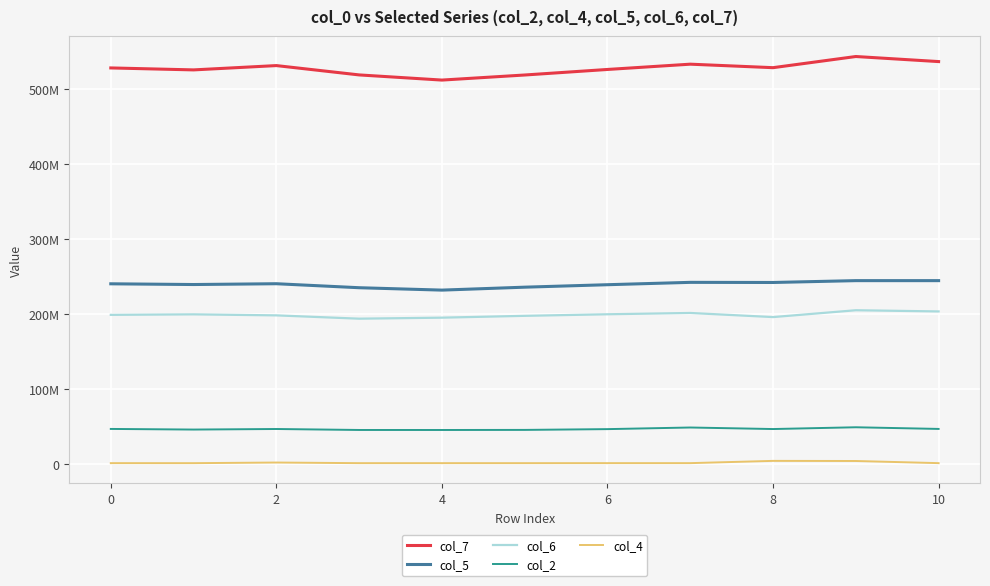

Does the chart have visible grid lines?

Yes